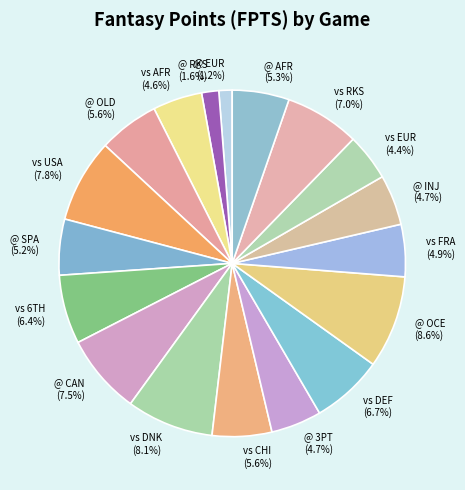

Is there a majority slice in this chart?

No